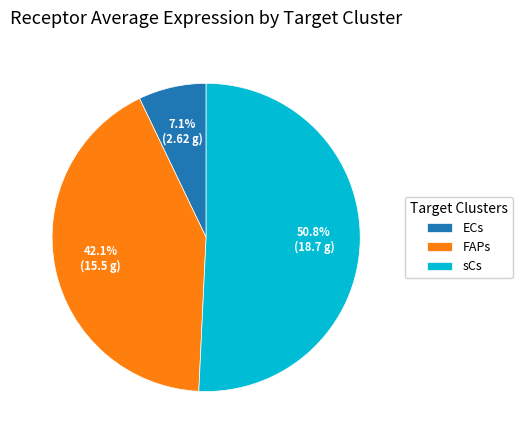

How many segments does this pie chart have?

3